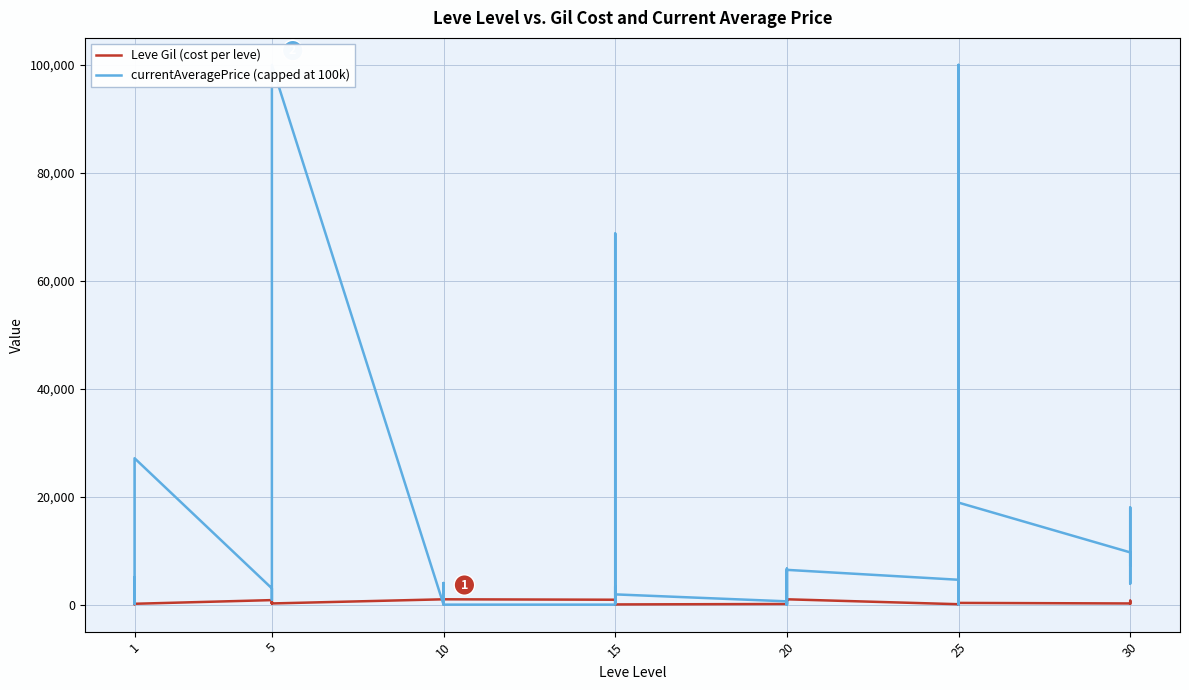

The currentAveragePrice (capped at 100k) series shows 0.0 at 20. True or false?

True